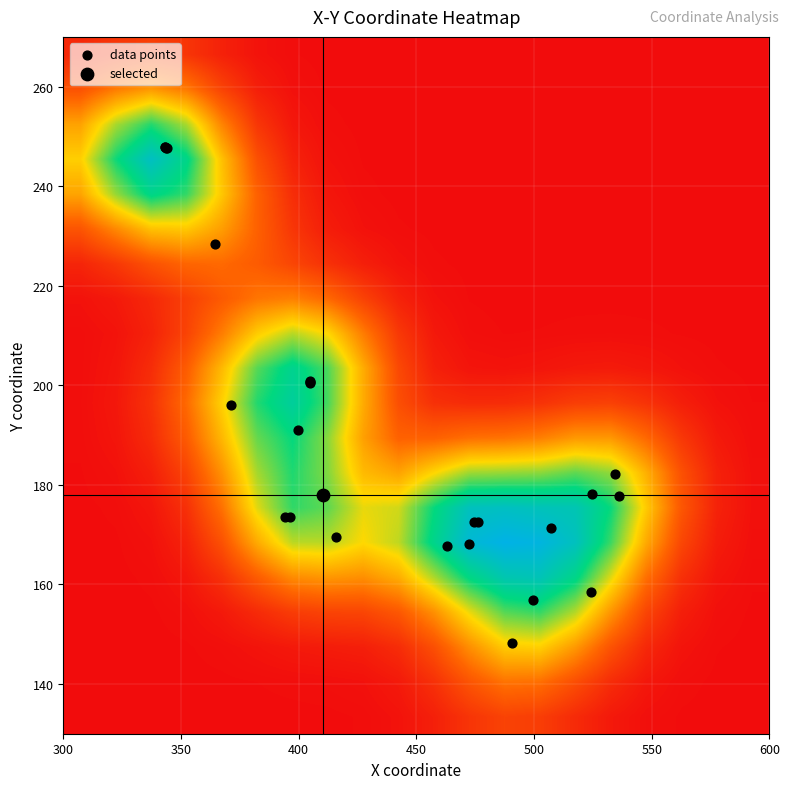

Reading right to left, list all the values displayed in this chart.

399.8	364.3	343.9	462.9	394.3	415.8	396.3	405.0	405.0	476.2	499.5	524.8	536.1	534.2	507.0	371.3	343.4	404.9	472.1	490.6	524.3	474.4	343.5	343.1